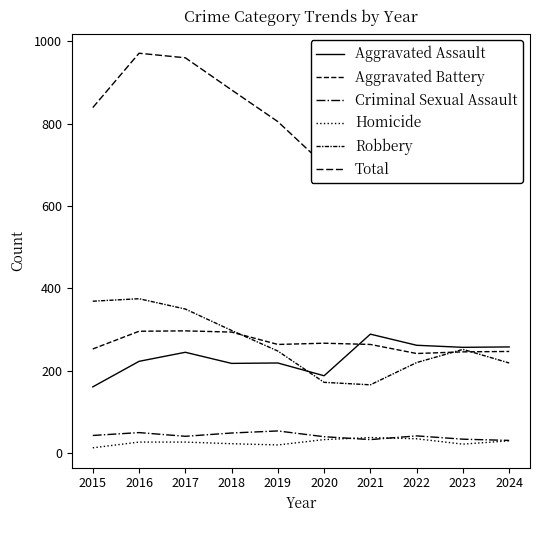

In Aggravated Assault, how many points are lower than both neighbors (excluding endpoints)?

3